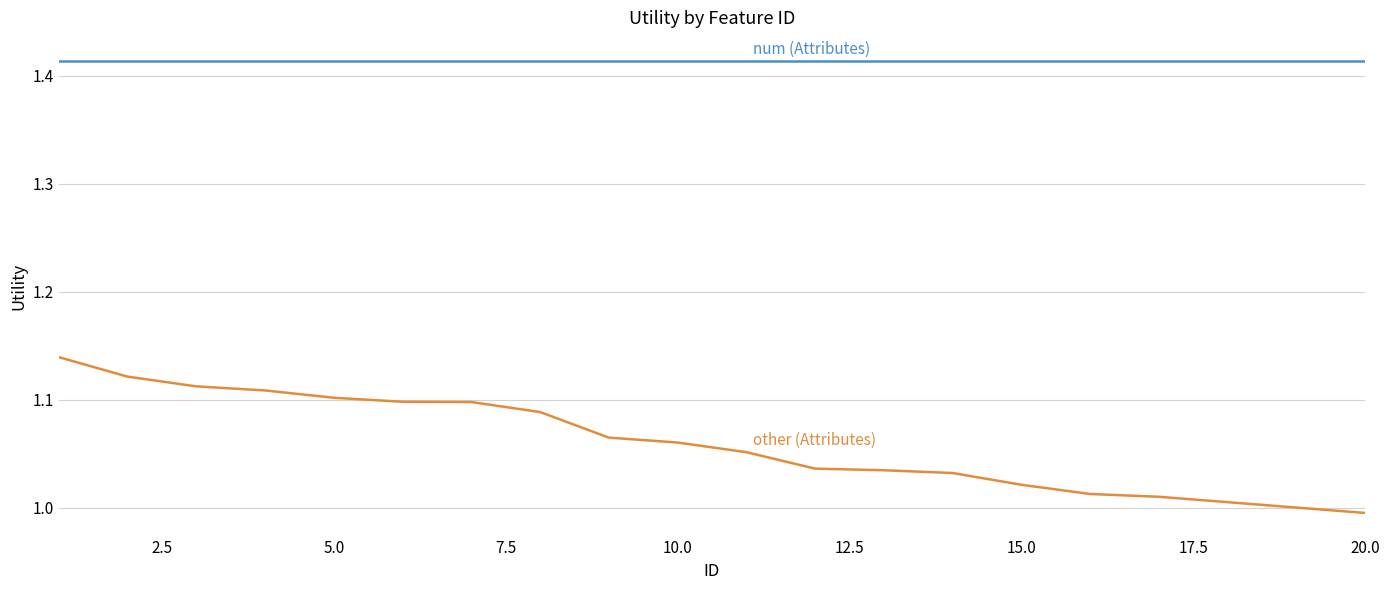

How many lines are shown in the chart?

2